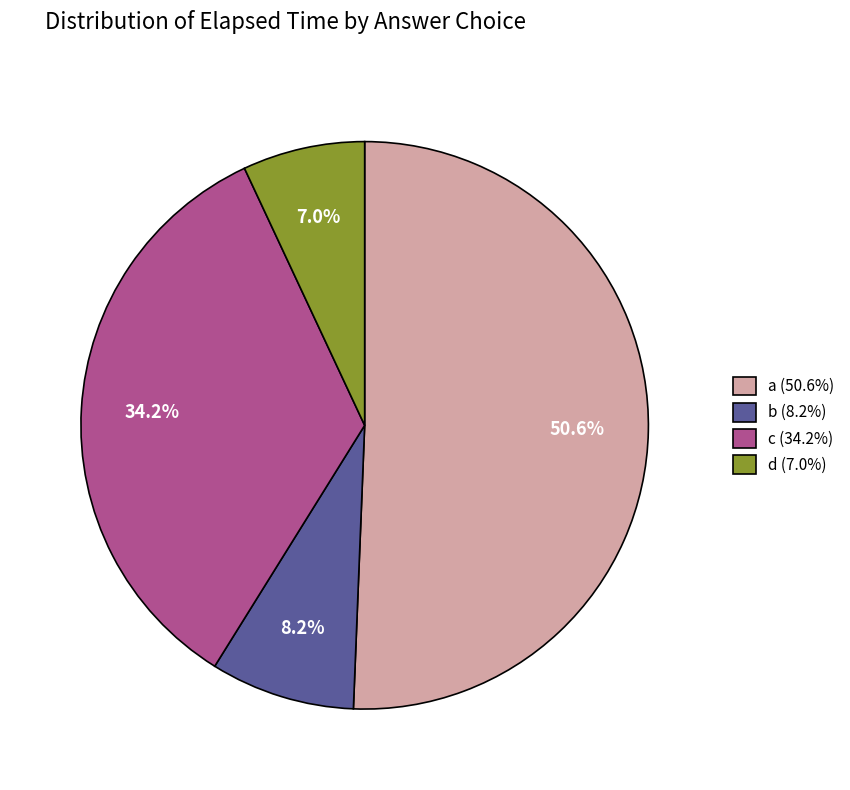

Is the sum of b and c greater than half?

No